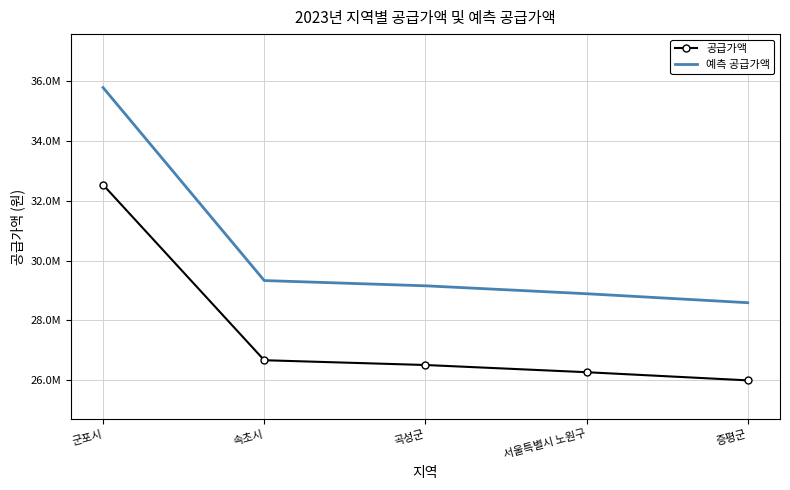

Reading right to left, list all the values displayed in this chart.

공급가액: 25991000	26264000	26505000	26665000	32536000
예측 공급가액: 28590100	28890400	29155500	29331500	35789600